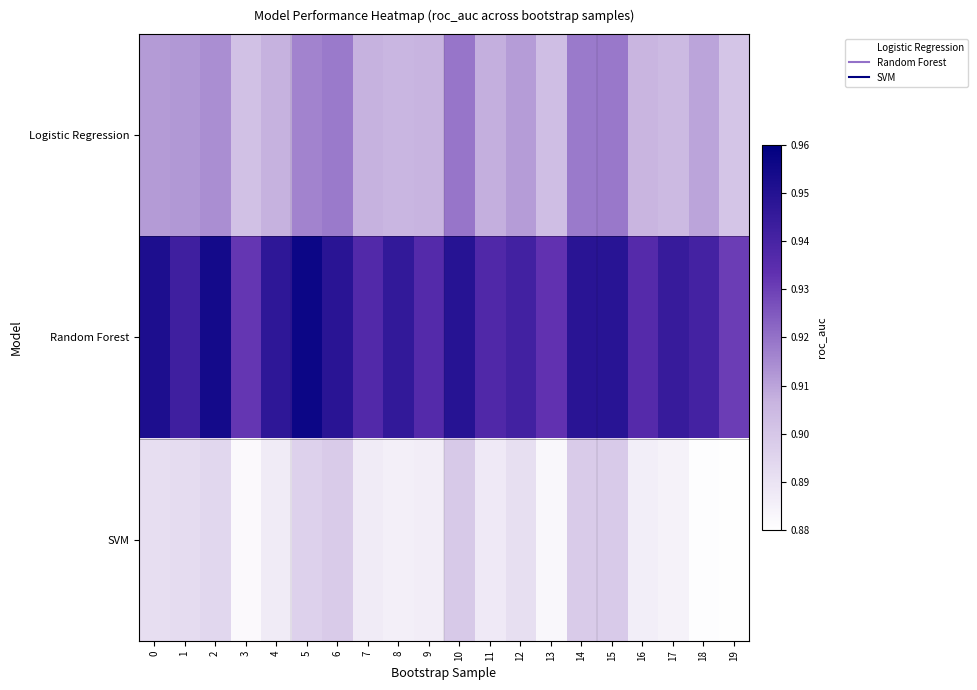

List the series in order of their peak value, highest first.

Random Forest, Logistic Regression, SVM